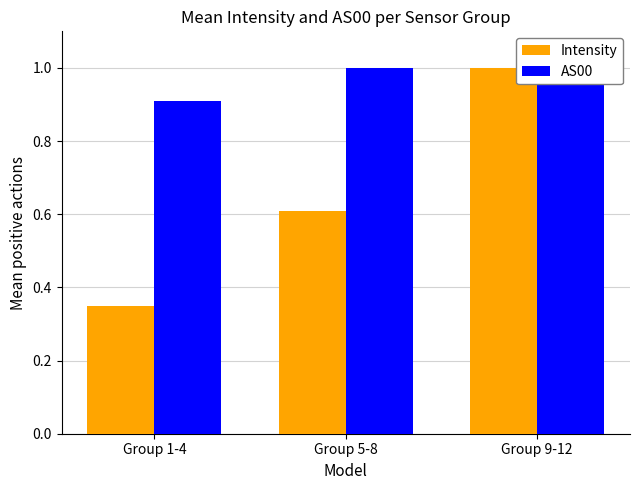

What is the greatest value displayed?

1.0